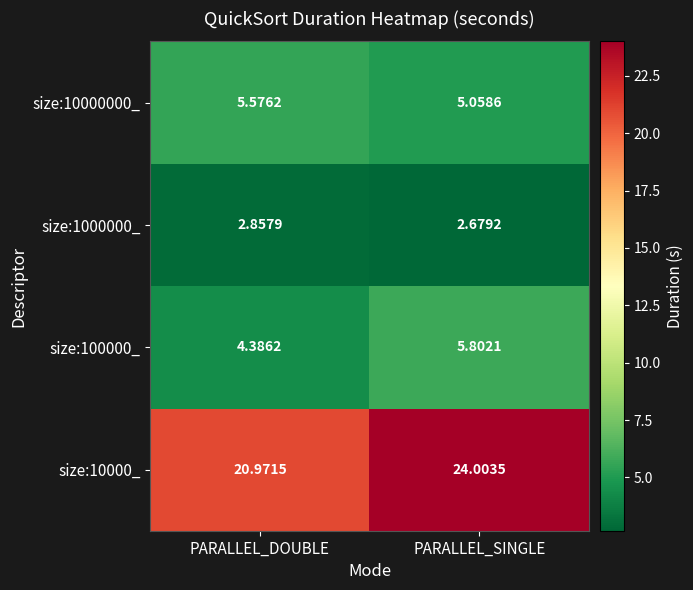

At which label is size:100000_ closest to 5?

PARALLEL_DOUBLE